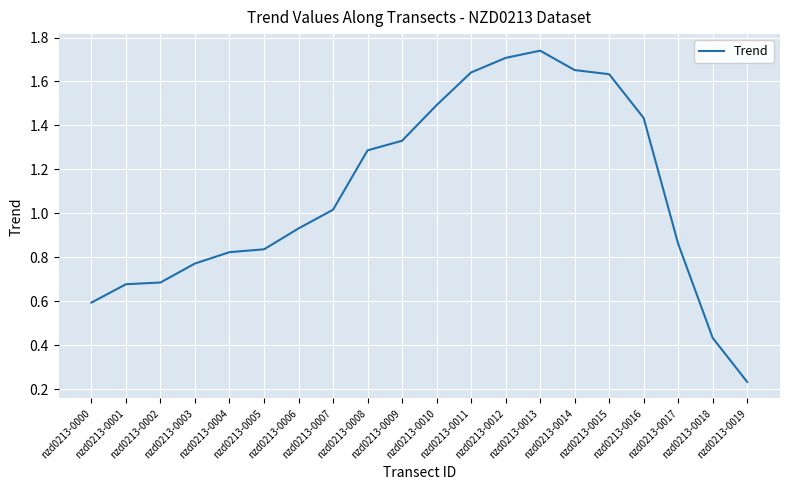

Does the chart display data point markers on the line(s)?

No